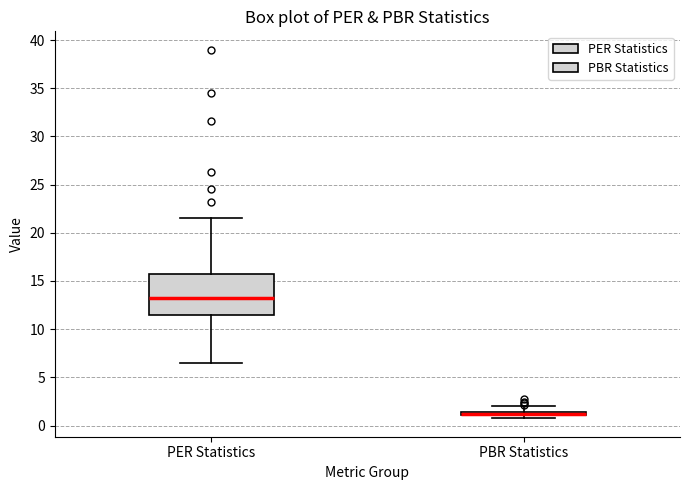

Comparing the boxes themselves (not the whiskers), which one is the tallest?

PER Statistics